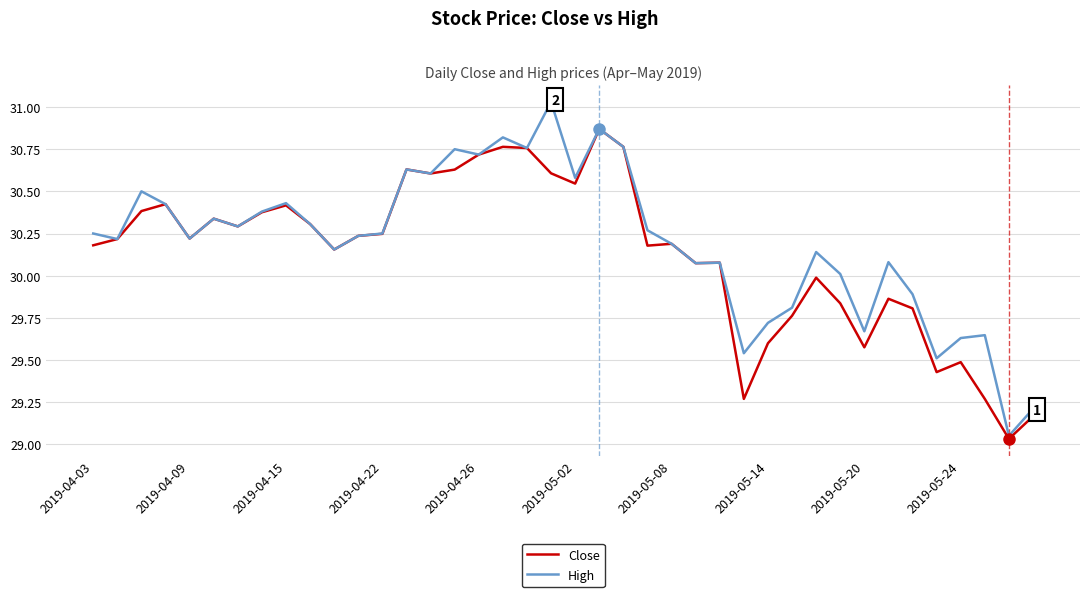

How many series are shown in this chart?

2